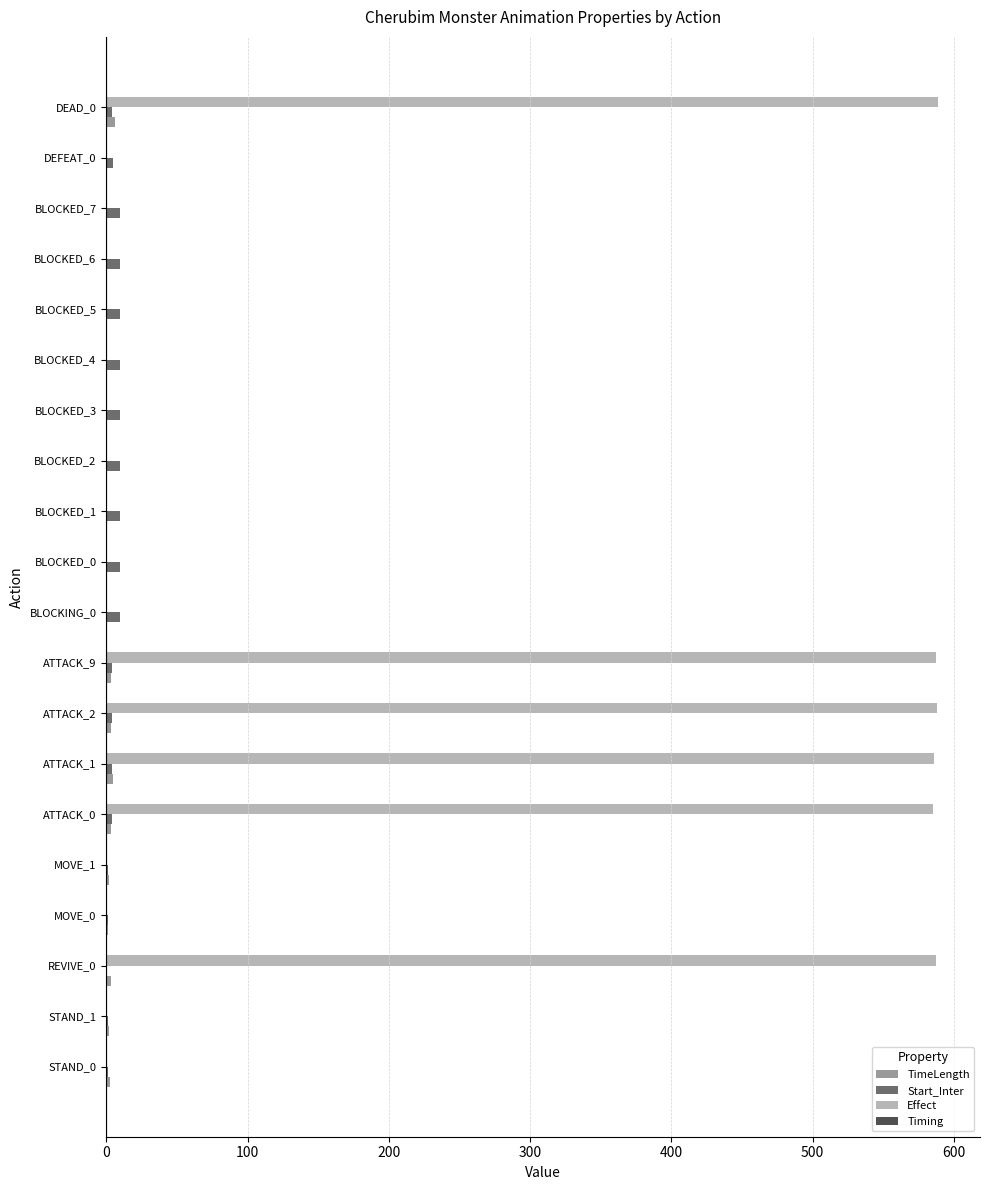

Which series has the widest spread of values?

Effect